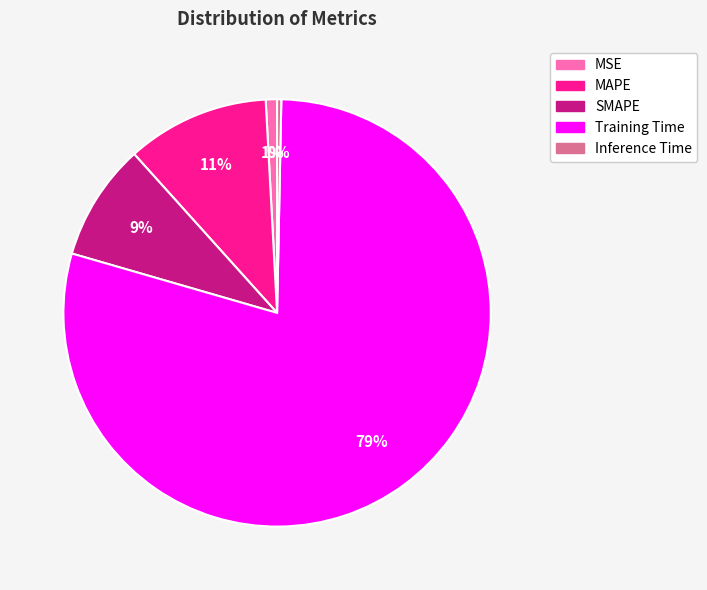

To the nearest percent, what percentage of the pie is Training Time?

79%